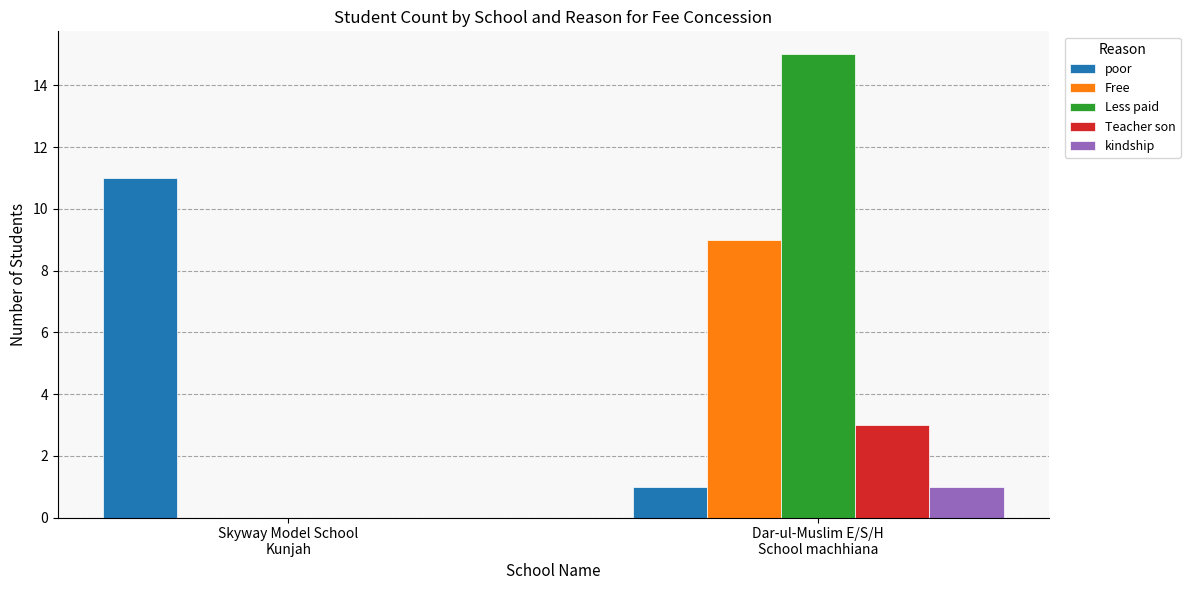

What is the sum of all poor values?

12